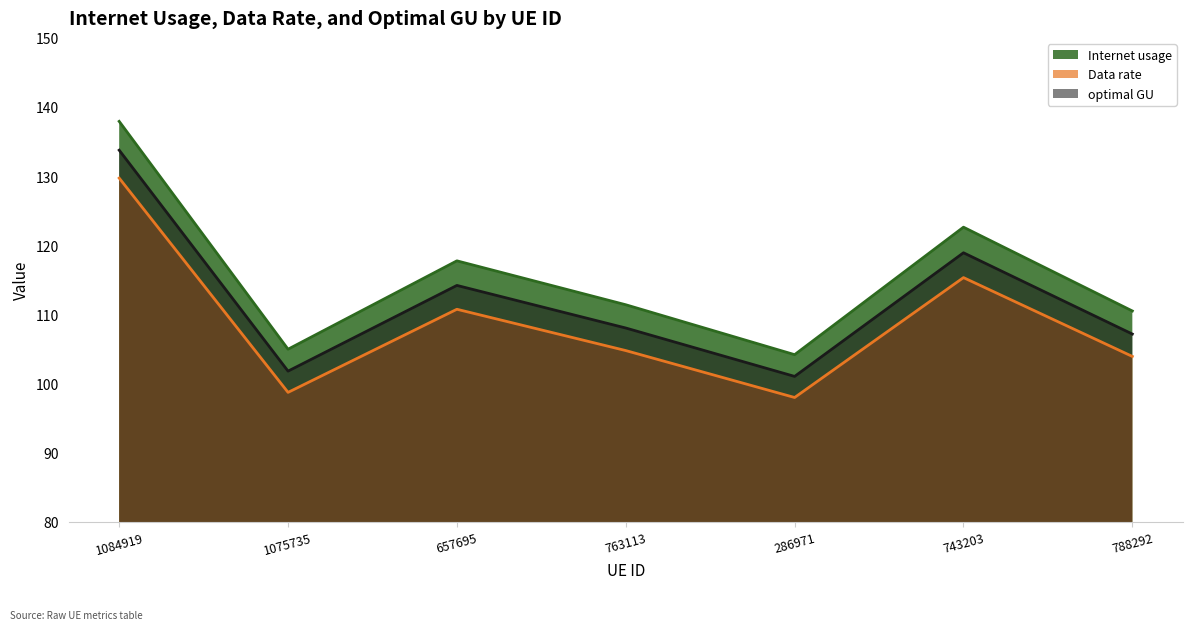

True or false: optimal GU and Data rate intersect in this chart.

False